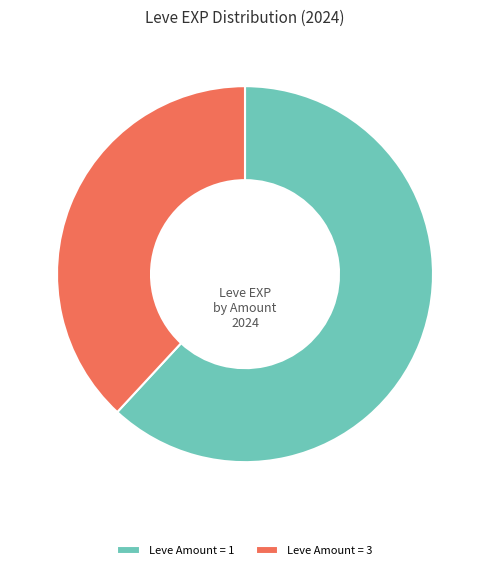

Count the number of slices in the pie.

2